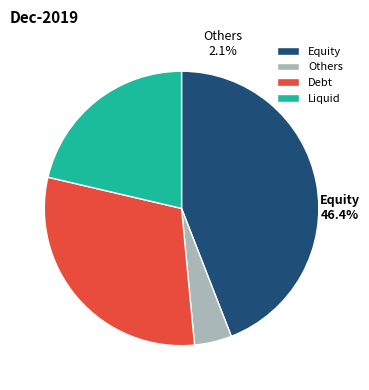

Is it true that 0.2352941 is 13% of the pie?

False